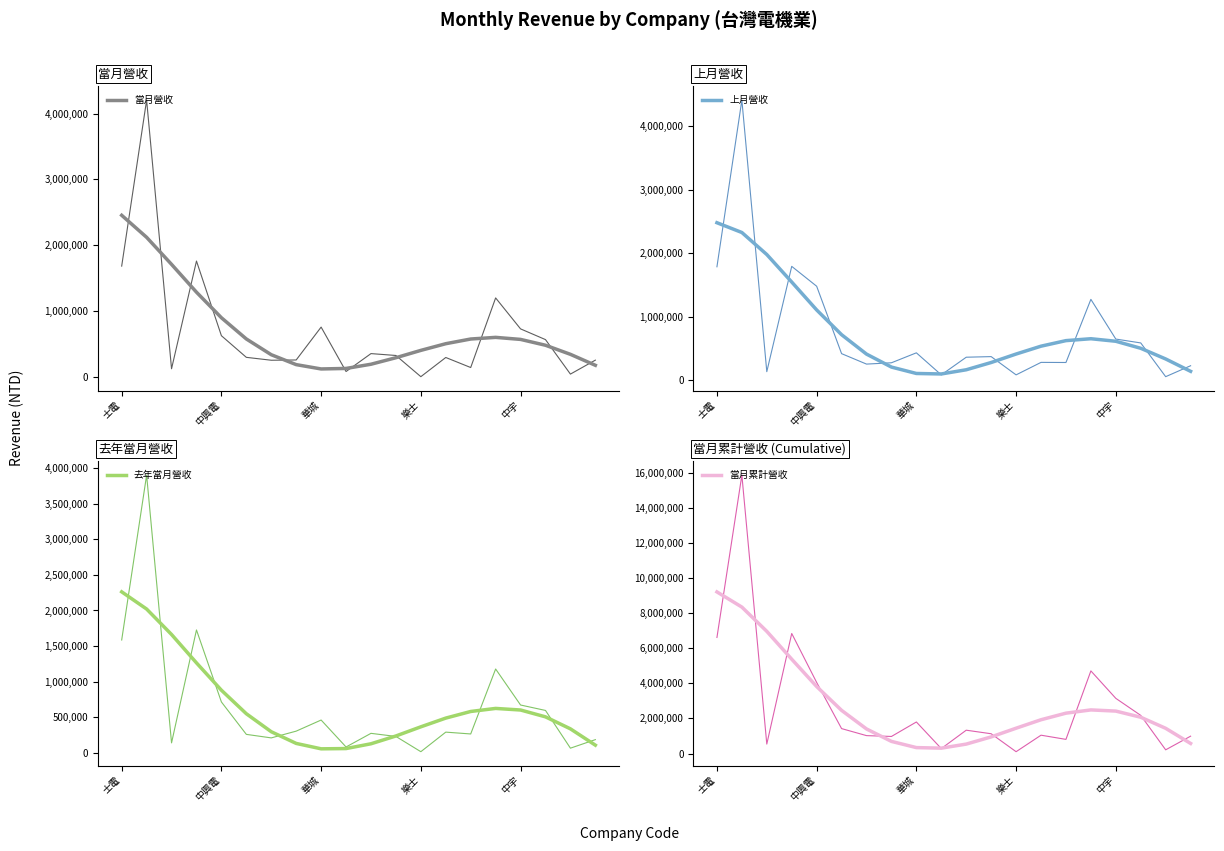

Reading left to right, transcribe all the data shown in this chart.

當月營收: 2456455.5	2122169.1	1711896.0	1289711.1	902143.0	580151.3	341103.5	190752.3	125212.8	132939.3	196702.8	295568.1	406870.5	508193.6	579345.9	604338.3	573360.9	484760.3	347016.9	180721.8
上月營收: 2477954.3	2323969.6	1977105.2	1544013.7	1104504.7	714491.2	408936.5	204801.5	103991.1	96301.4	162366.3	276604.3	410165.5	533878.7	621197.7	651148.5	611276.2	500591.5	332518.1	137839.0
去年當月營收: 2262270.2	2020416.6	1662267.5	1262895.8	878314.4	547493.0	294375.9	129899.1	54007.4	57671.6	124906.0	234785.5	363463.0	486186.2	579315.5	622340.7	599898.4	503789.6	334996.3	105699.3
當月累計營收: 9207563.2	8342412.7	6959552.7	5372568.7	3816826.0	2457695.4	1398778.8	690134.9	336505.2	305539.5	536022.0	946096.7	1441493.2	1923752.8	2298453.8	2483437.7	2417034.5	2066288.9	1435185.7	572875.7